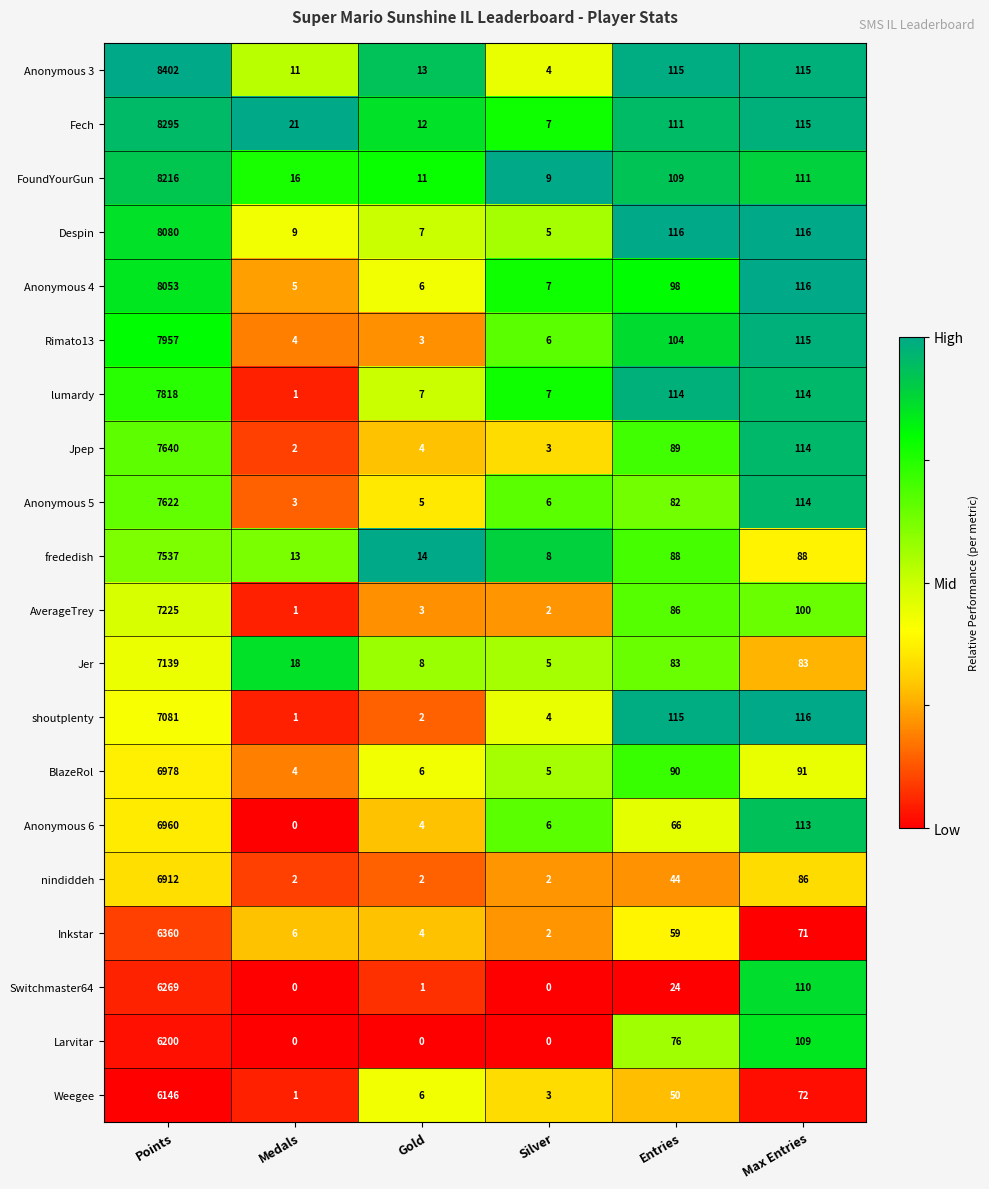

Which series has the widest spread of values?

Anonymous 3